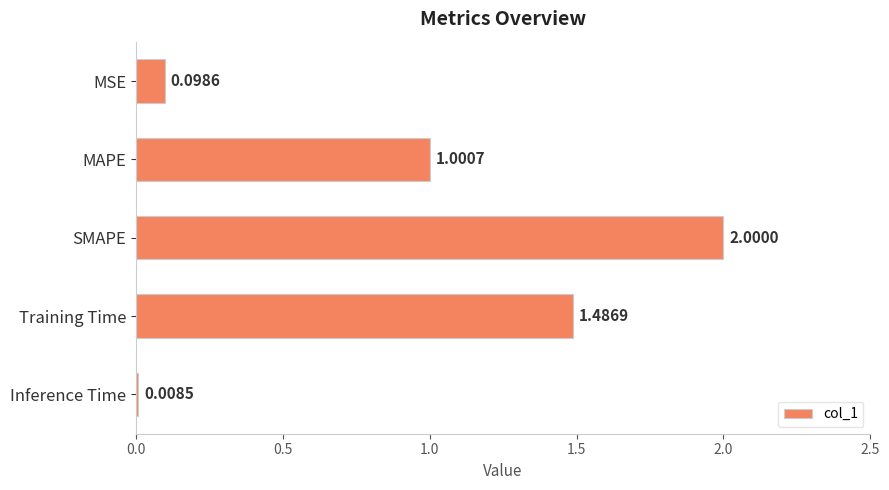

Rank the categories by value from lowest to highest.

Inference Time, MSE, MAPE, Training Time, SMAPE